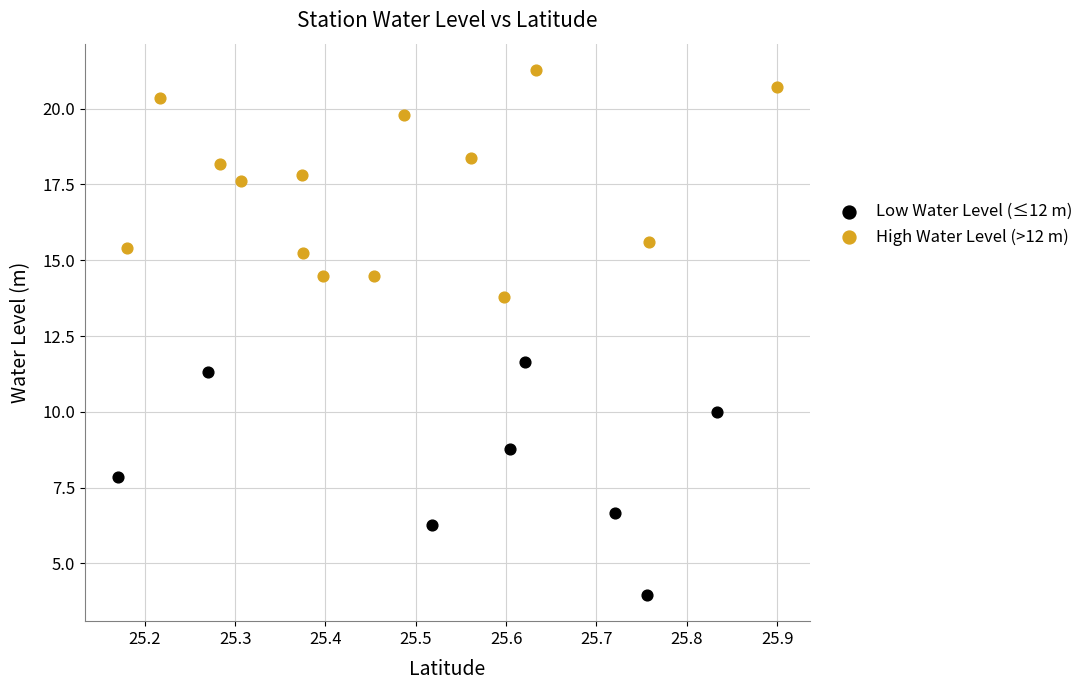

Which series reaches the minimum Y coordinate?

Low Water Level (≤12 m)